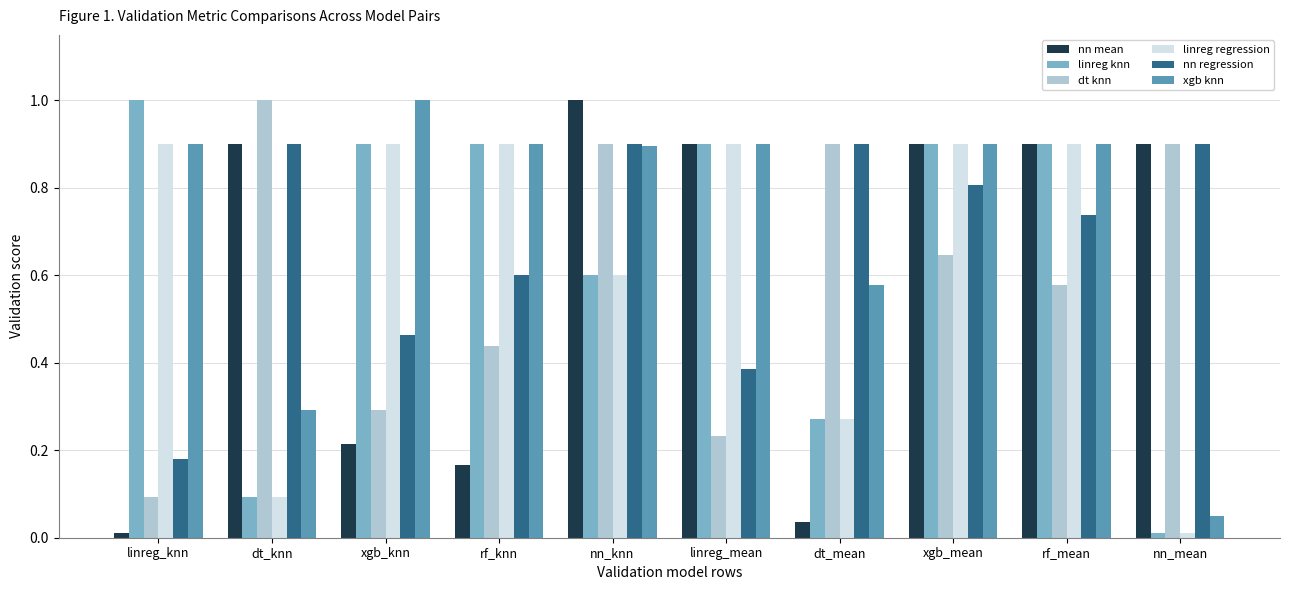

Which series changed the most between dt_mean and nn_mean?

nn mean